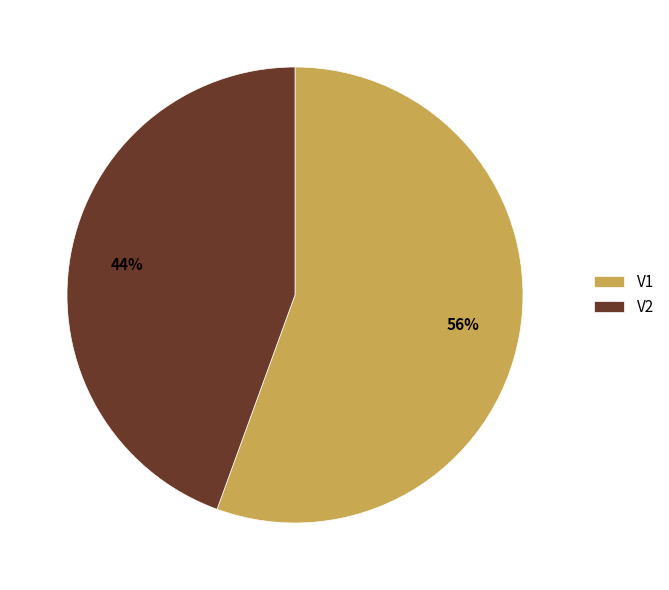

Between V2 and V1, which is larger?

V1